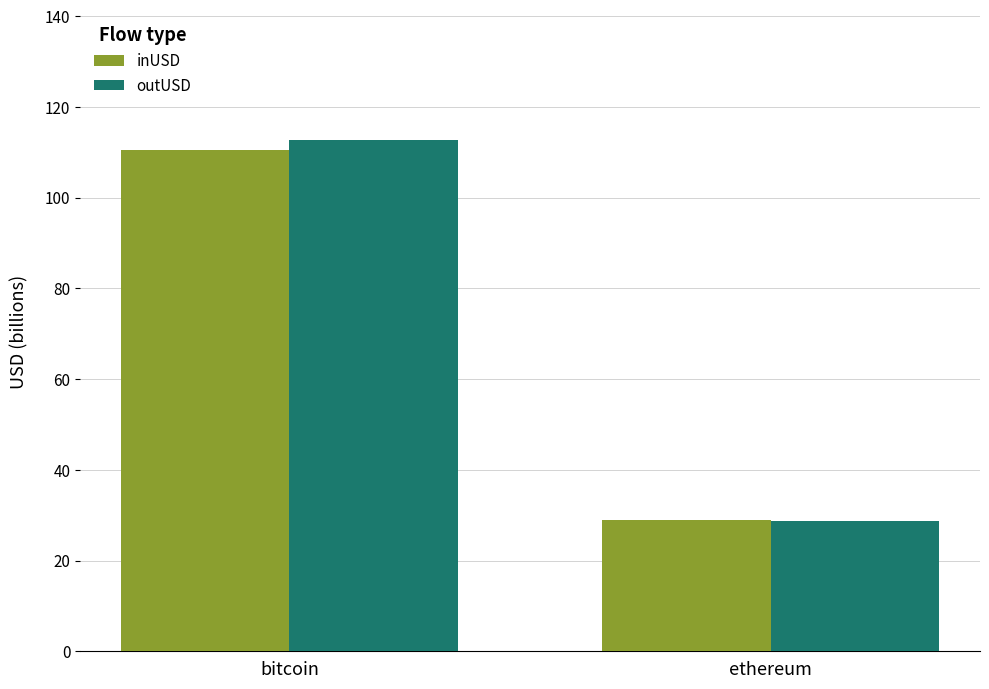

The value of outUSD at ethereum is 19.6. True or false?

False